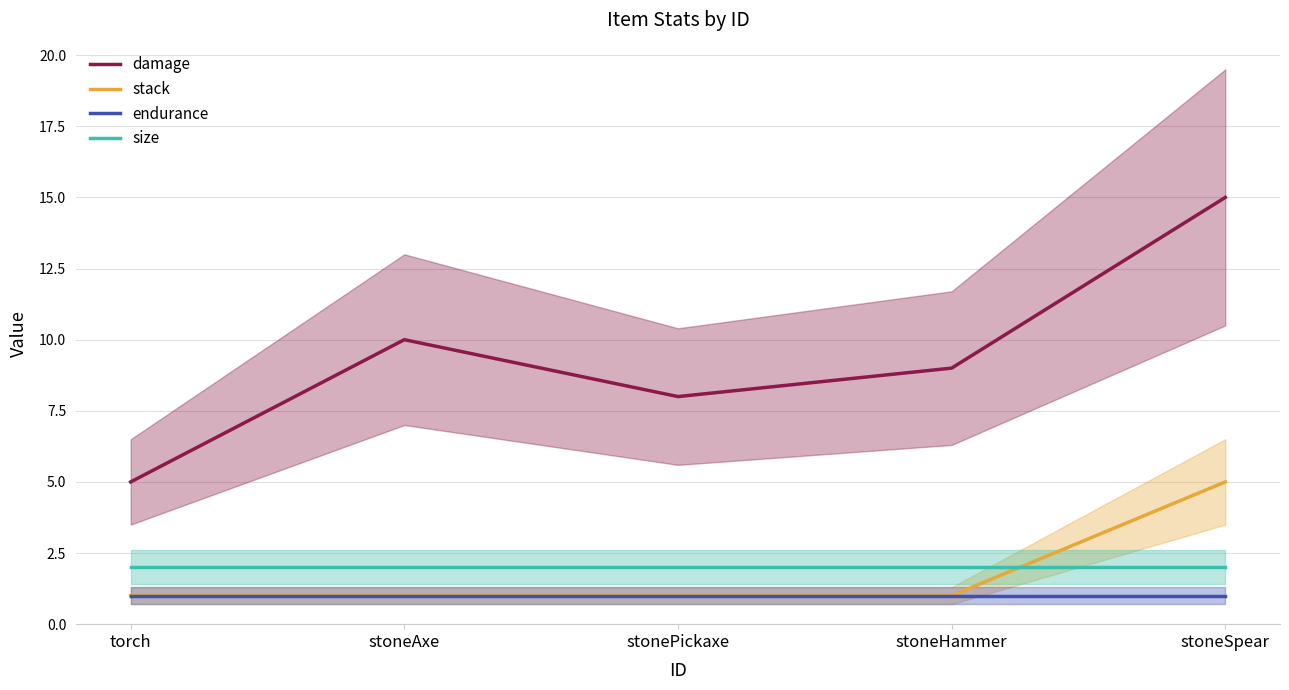

List the series in order of their peak value, lowest first.

endurance, size, stack, damage